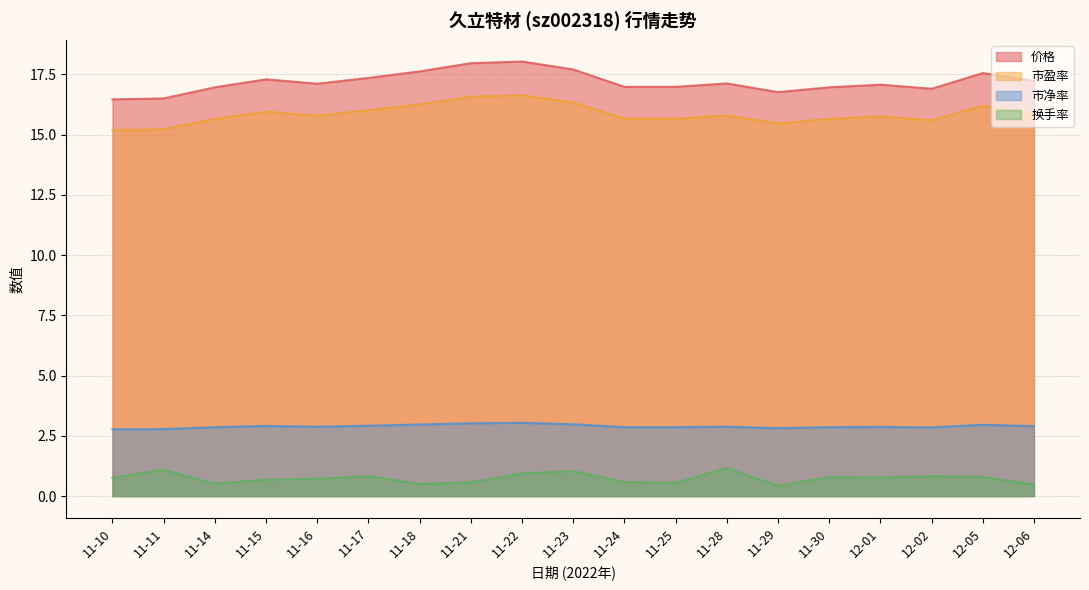

Is the value of 价格 at 11-17 greater than the value of 换手率 at 11-22?

Yes